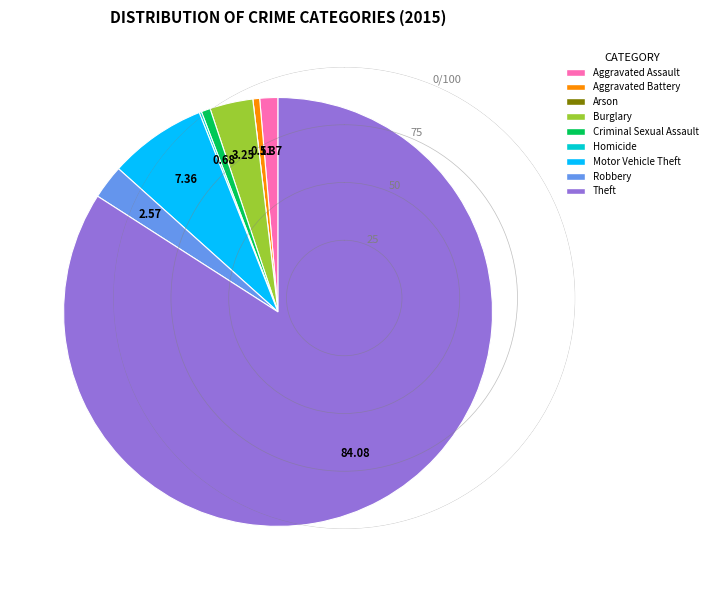

Is the sum of Criminal Sexual Assault and Theft greater than half?

Yes